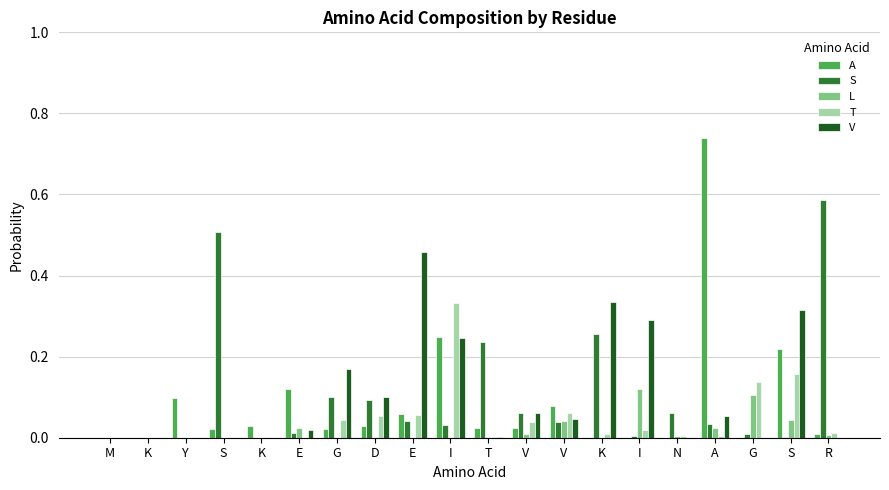

What is the total value across all series at G?

0.3